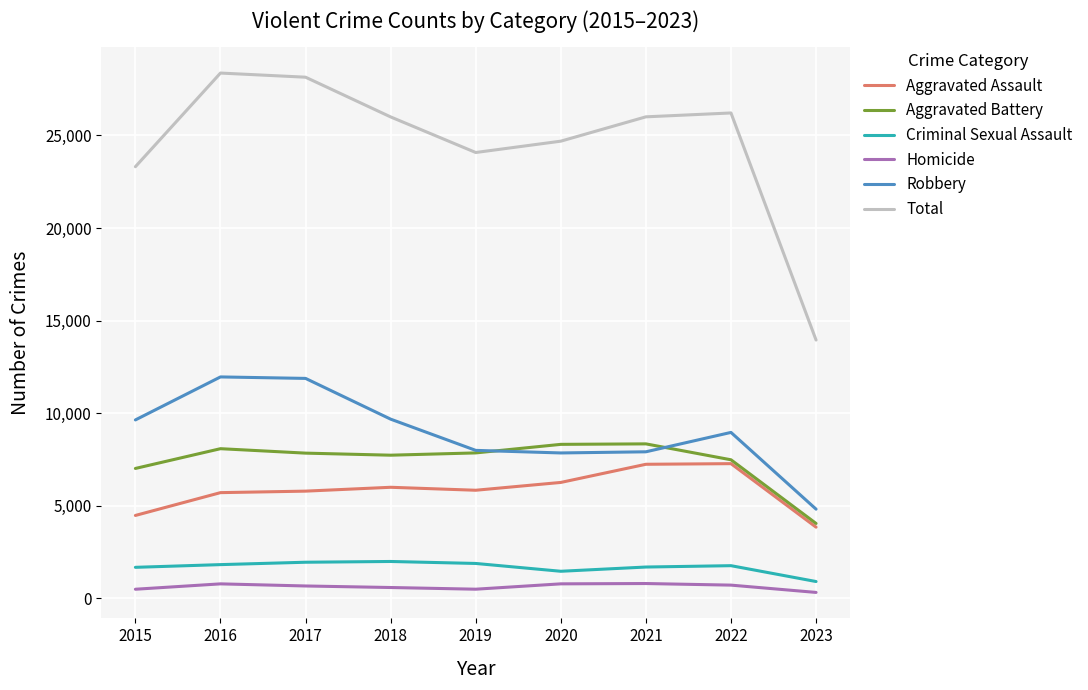

Is it true that Aggravated Battery equals 3419 at 2016?

False